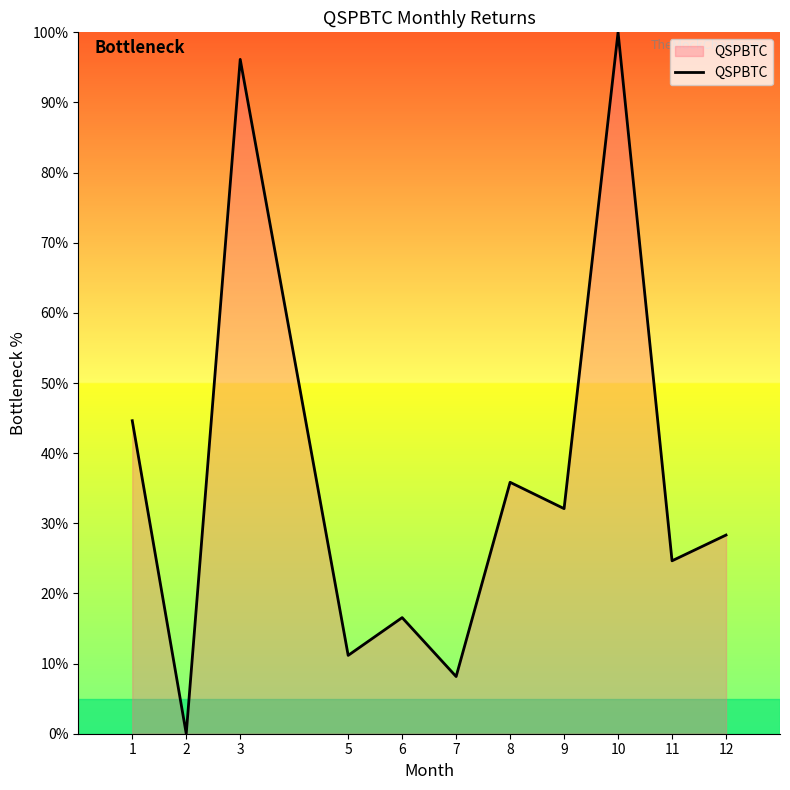

Which category has the lowest value across all series?

2